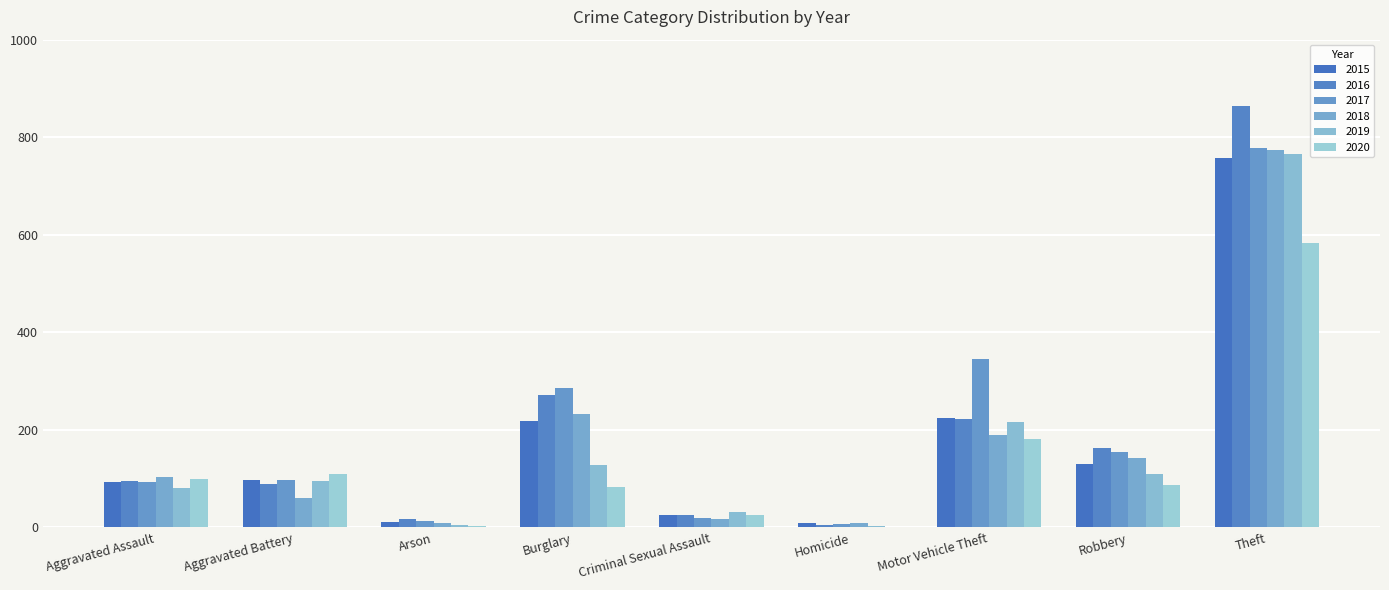

How many groups of bars are there?

9